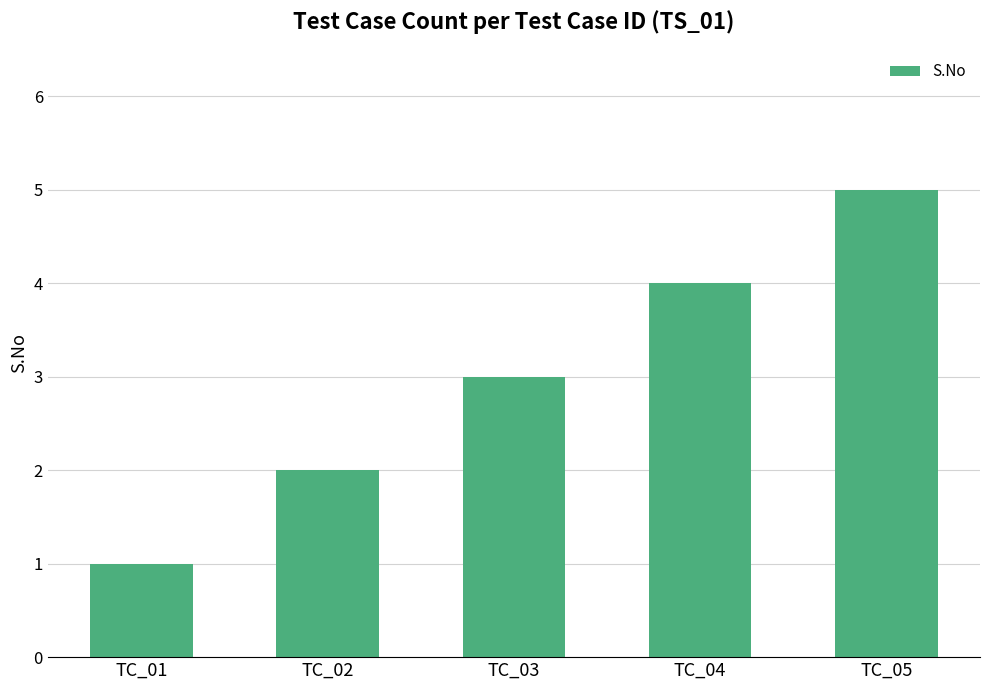

What is the minimum value shown in the chart?

1